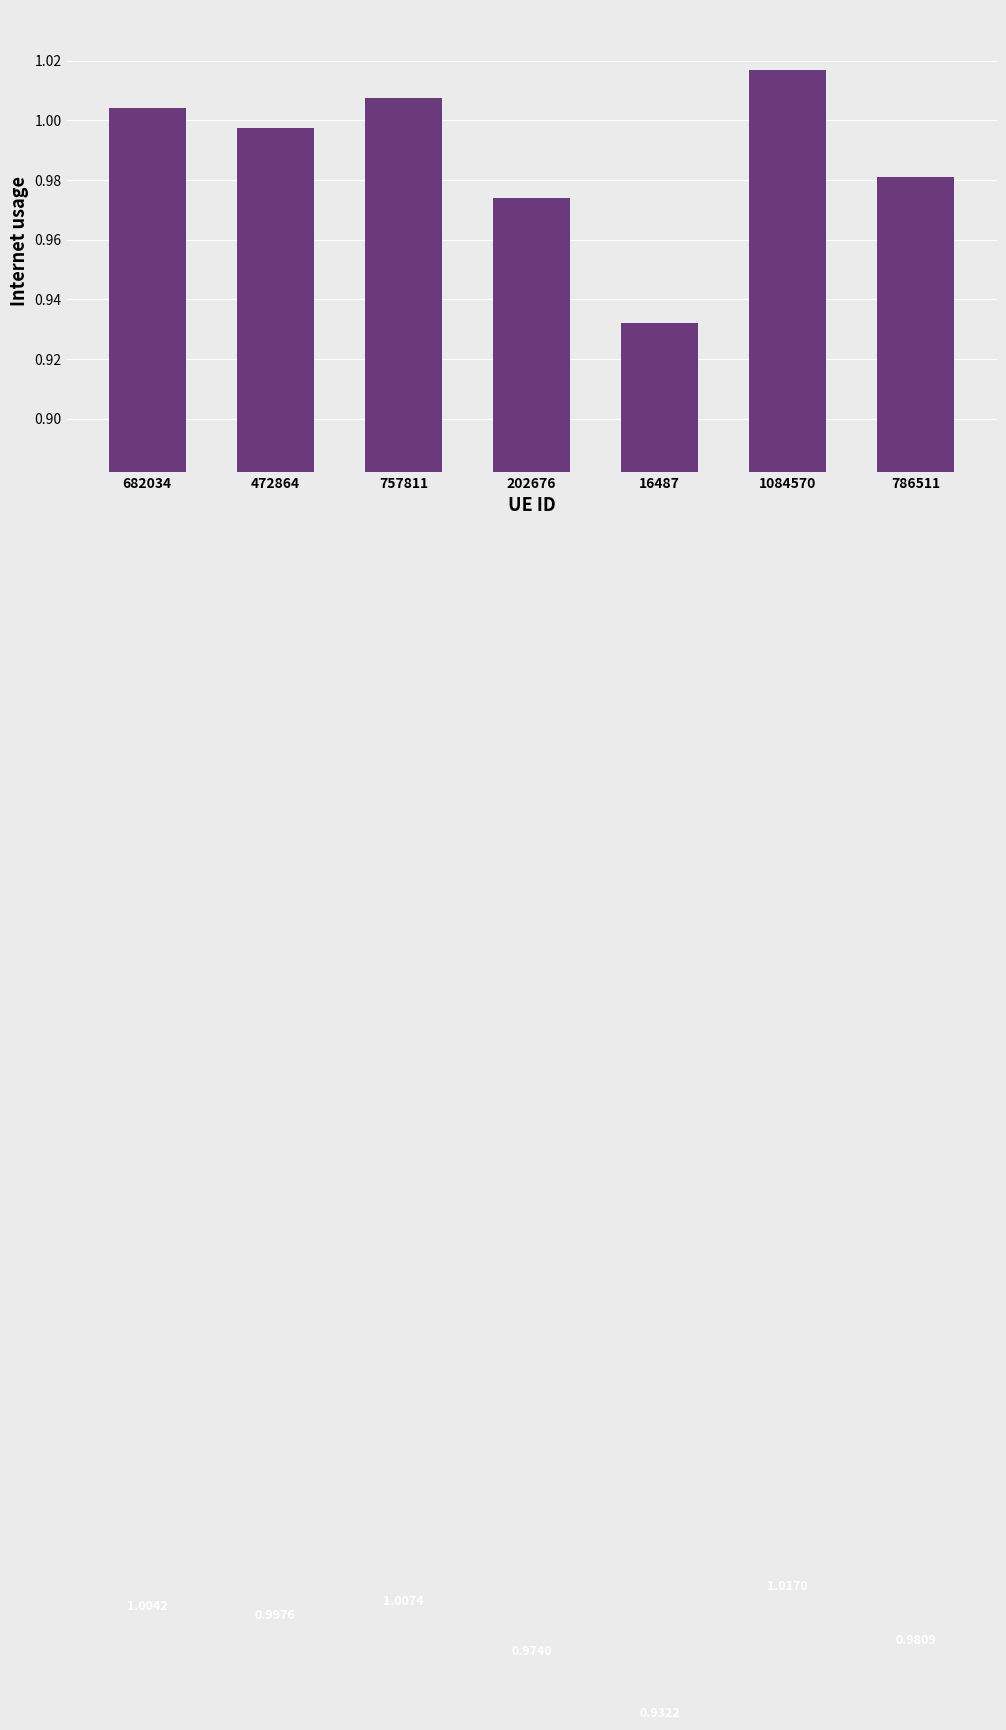

How many distinct data groups are displayed?

1